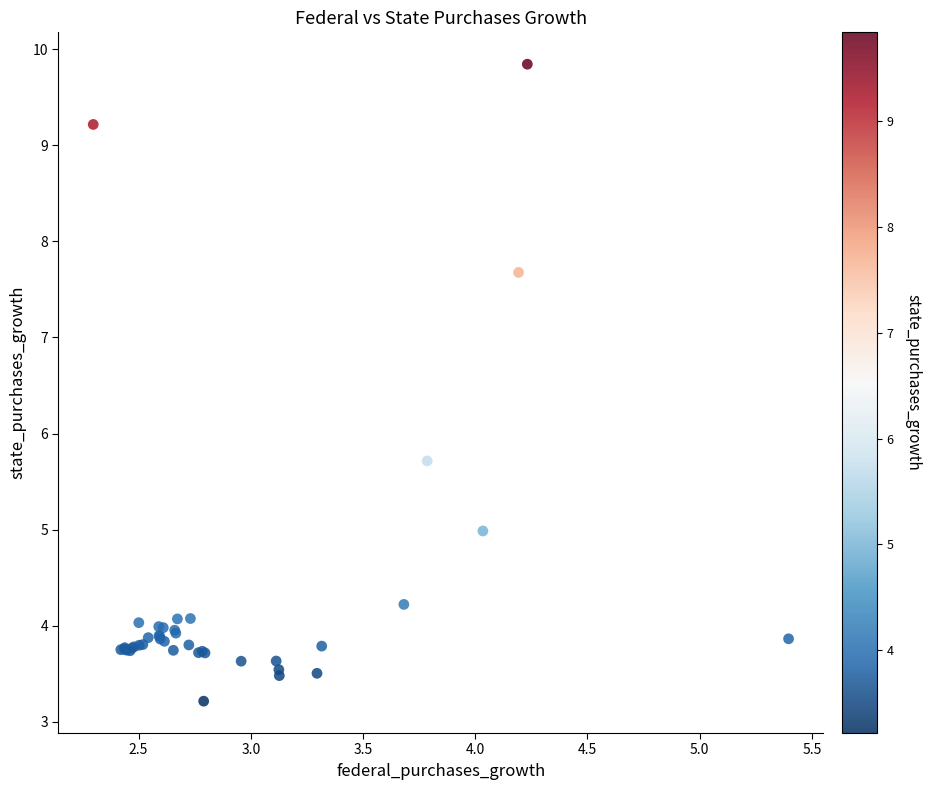

What Y value in the scatter plot is closest to 6?

5.7